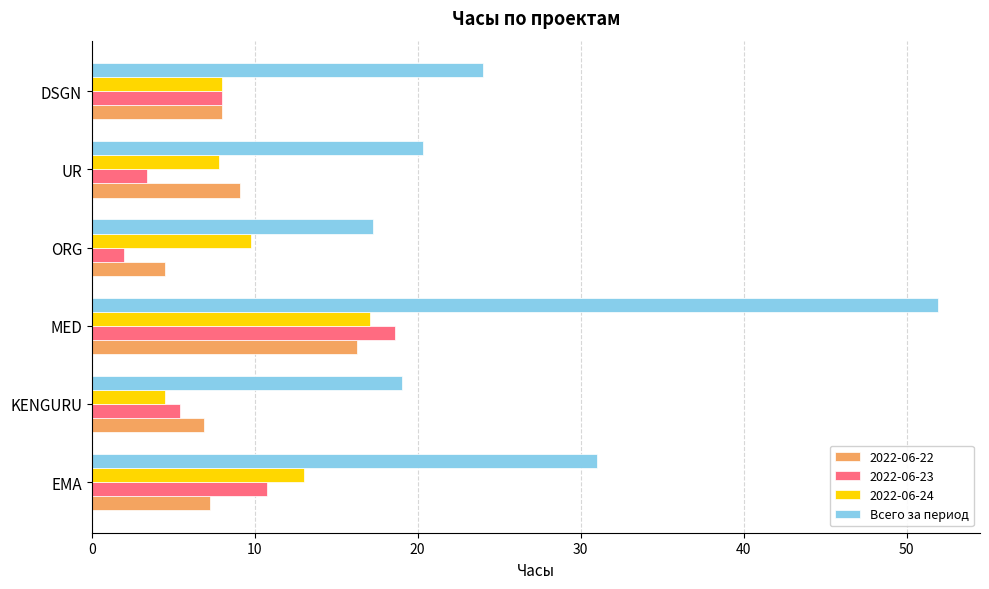

Is the value of 2022-06-24 at EMA greater than the value of 2022-06-22 at KENGURU?

Yes